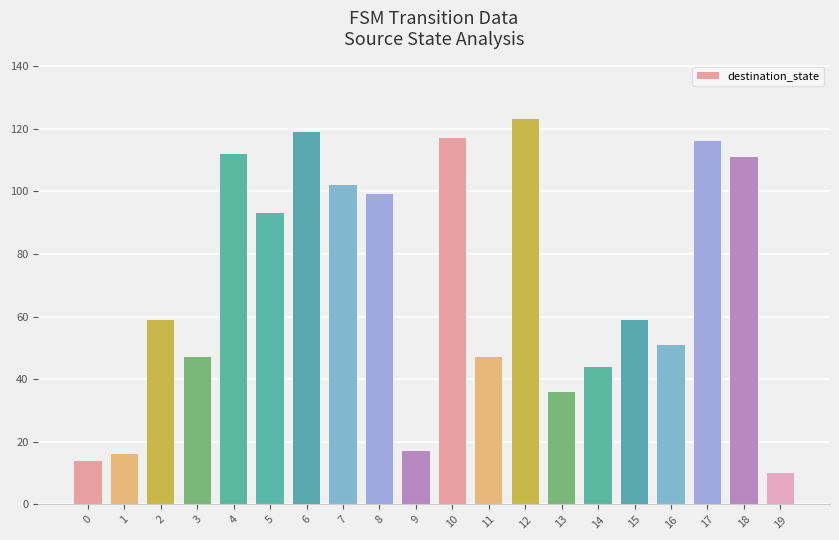

What is the sum of all values?

1392